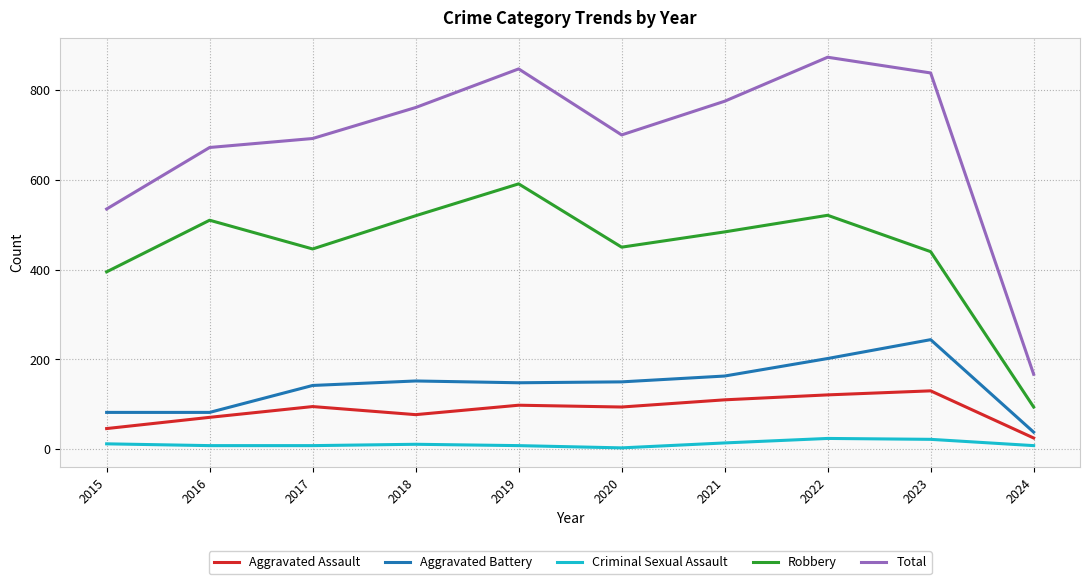

How many series are shown in this chart?

5